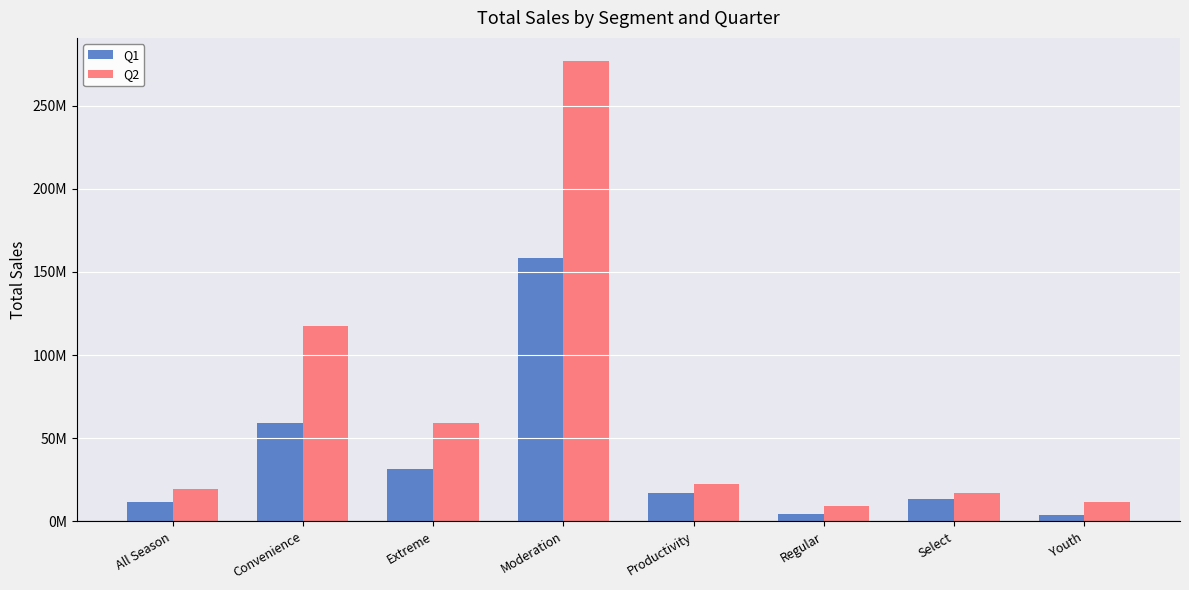

At how many categories does at least one series exceed 162120925?

1